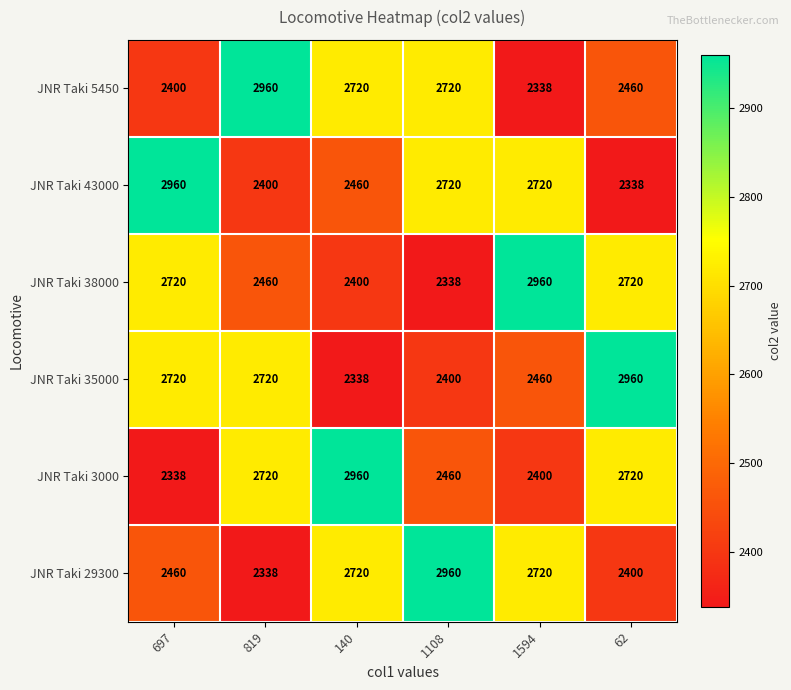

Is the value of JNR Taki 35000 at 1108 greater than the value of JNR Taki 5450 at 62?

No